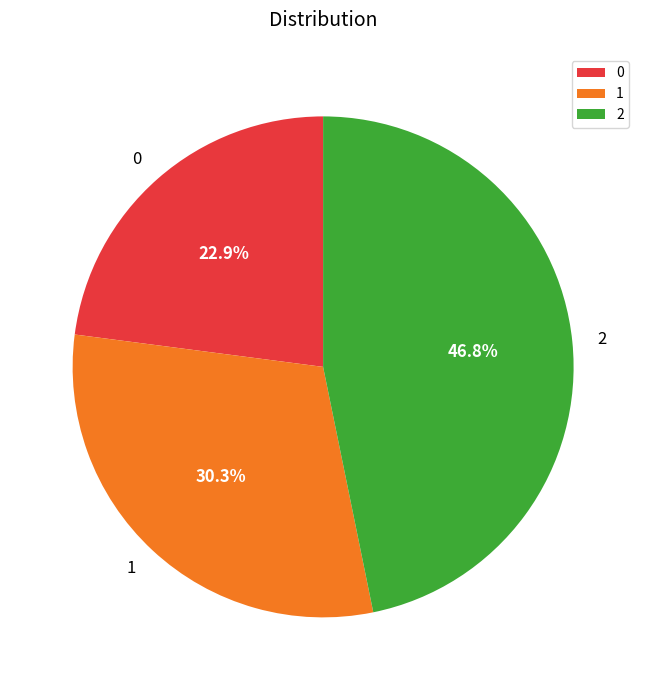

To the nearest percent, what portion does 1 represent?

30%